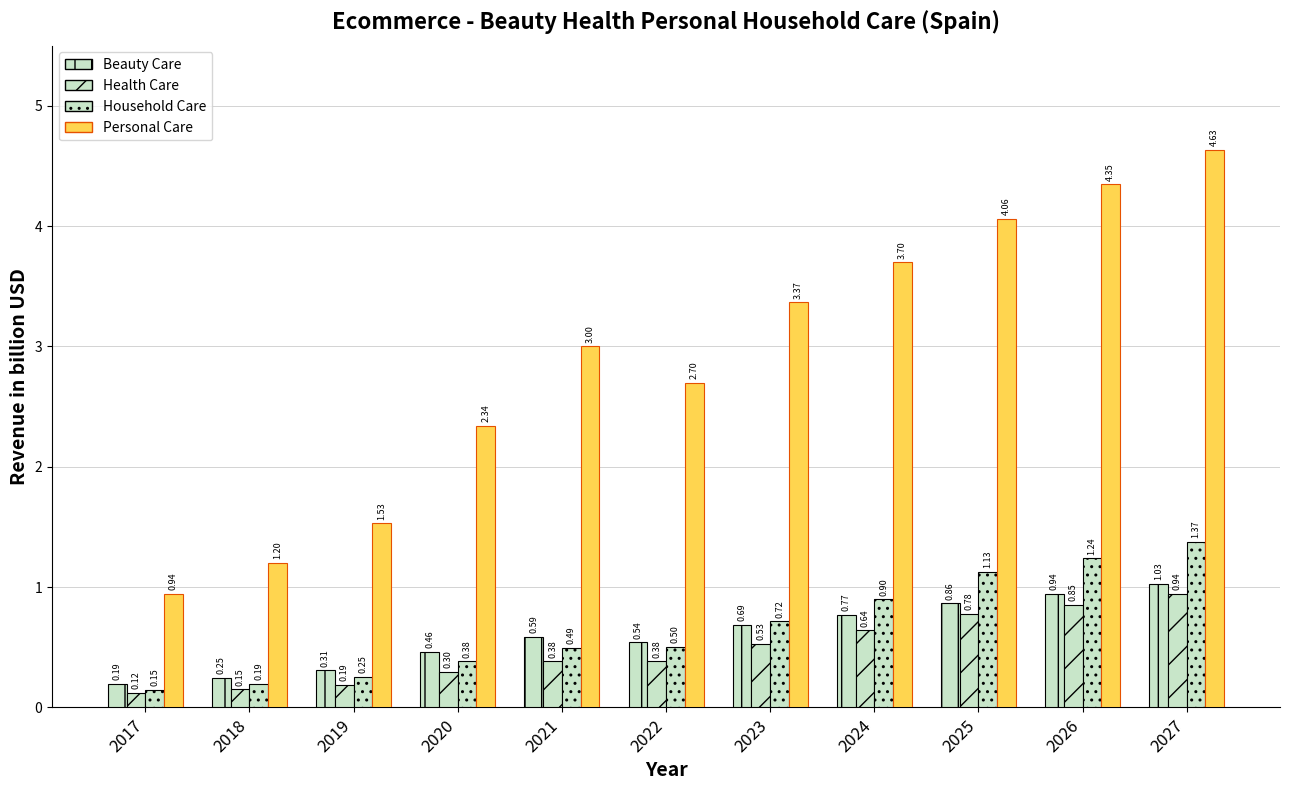

What is the difference between the second highest and second lowest values in the Health Care series?

0.7